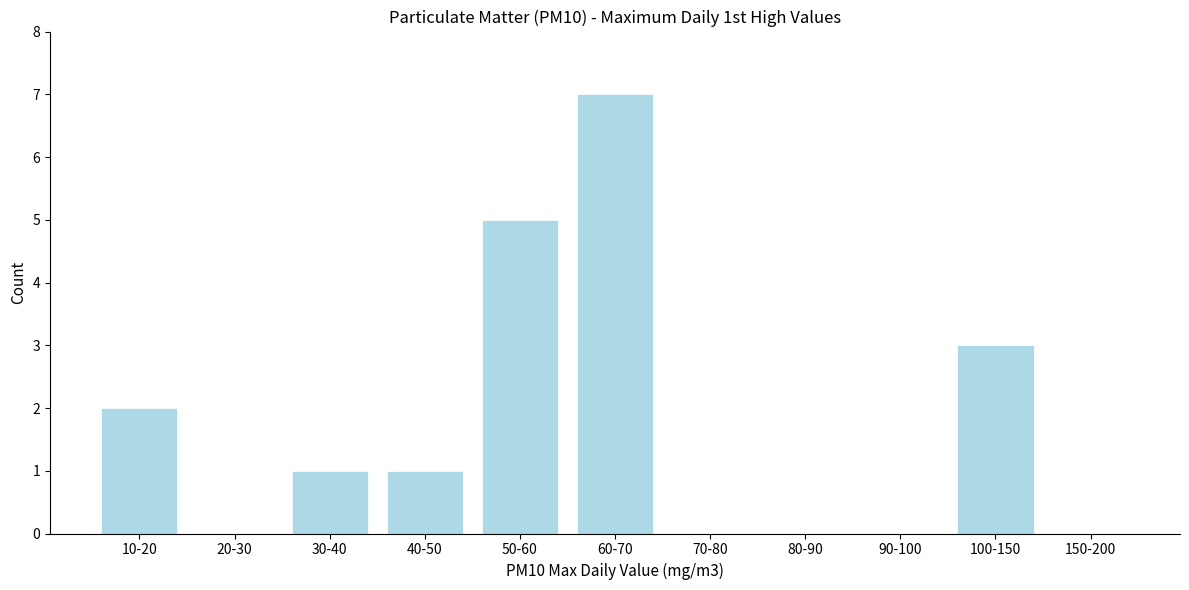

Reading right to left, what are all the values shown in this chart?

150-200=0	100-150=3	90-100=0	80-90=0	70-80=0	60-70=7	50-60=5	40-50=1	30-40=1	20-30=0	10-20=2